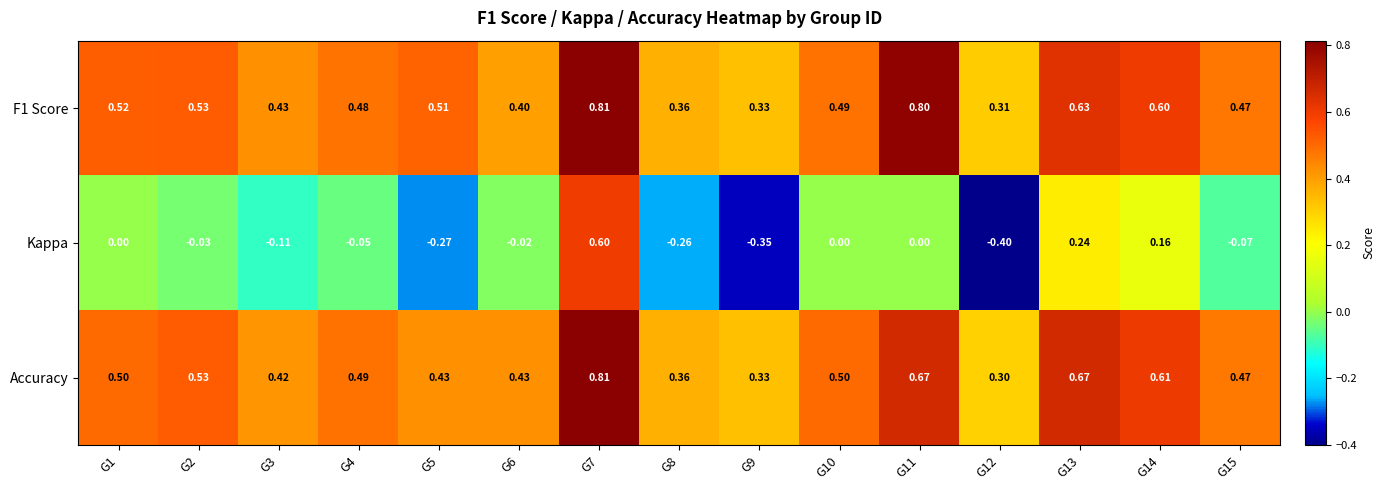

Between G6 and G9, which series saw the biggest shift?

Kappa